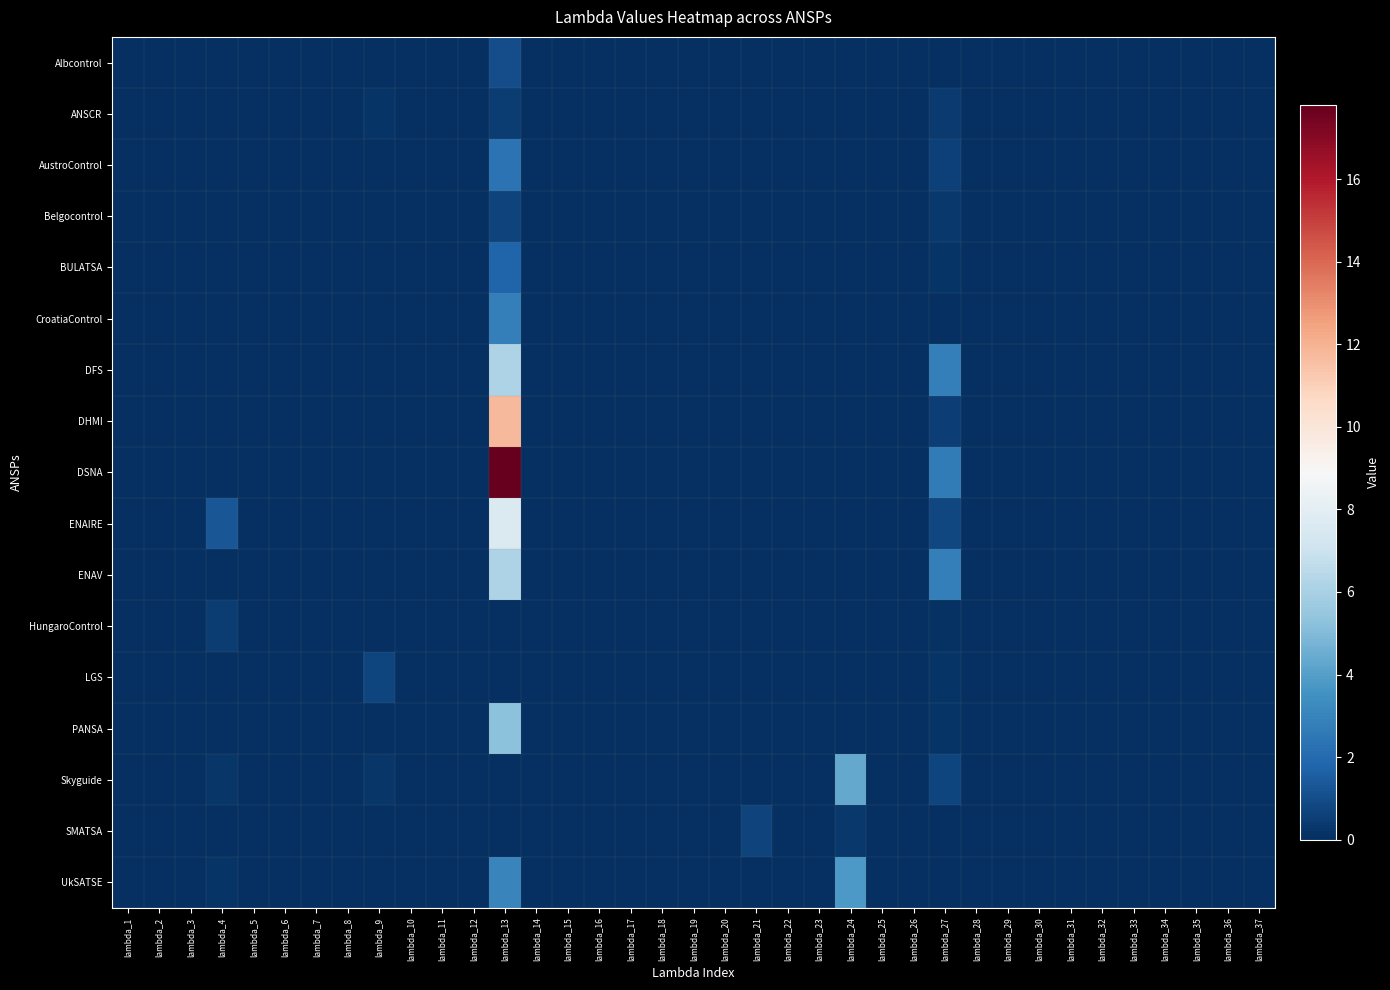

List the series in order of their peak value, lowest first.

ANSCR, HungaroControl, SMATSA, Belgocontrol, LGS, Albcontrol, BULATSA, AustroControl, CroatiaControl, UkSATSE, Skyguide, PANSA, DFS, ENAV, ENAIRE, DHMI, DSNA